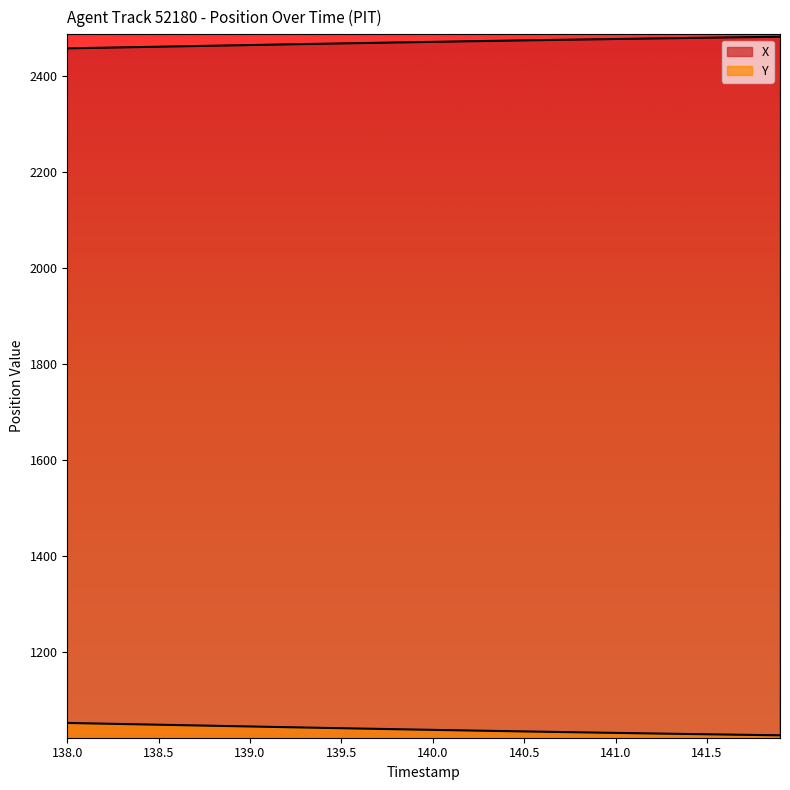

Is the value of Y at 24 greater than the value of X at 37?

No